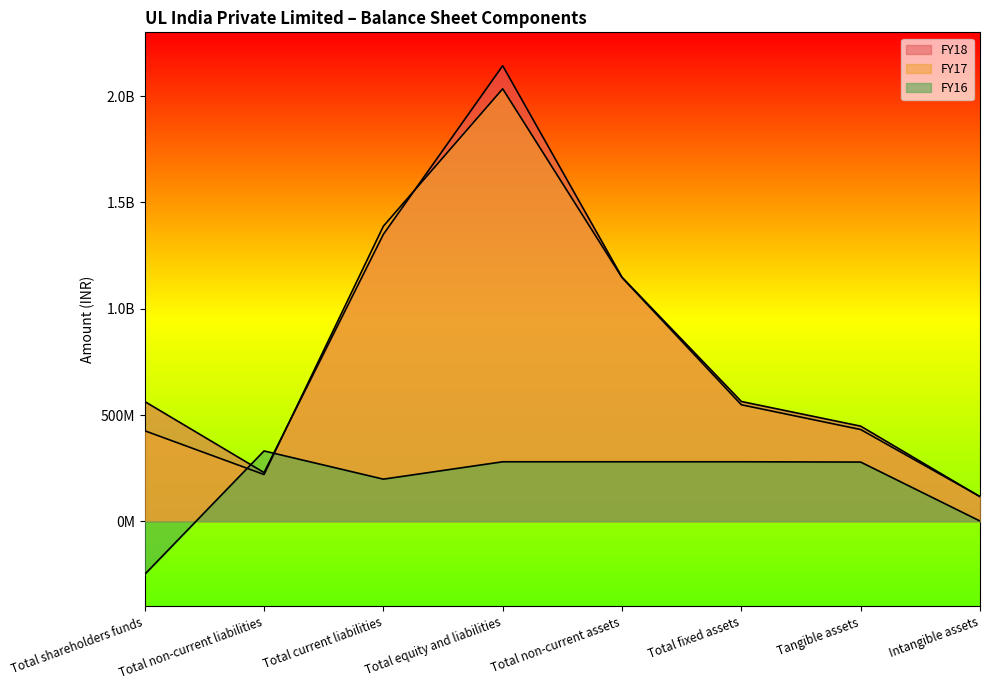

Where do FY17 and FY18 first cross each other?

Total non-current liabilities and Total current liabilities